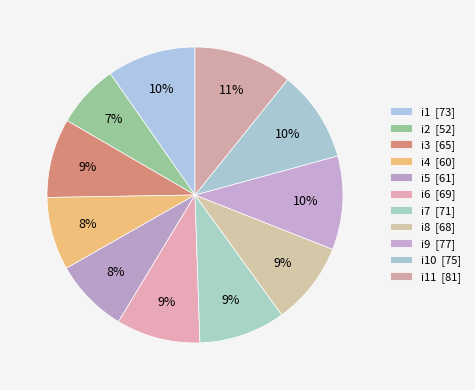

How many segments does this pie chart have?

11